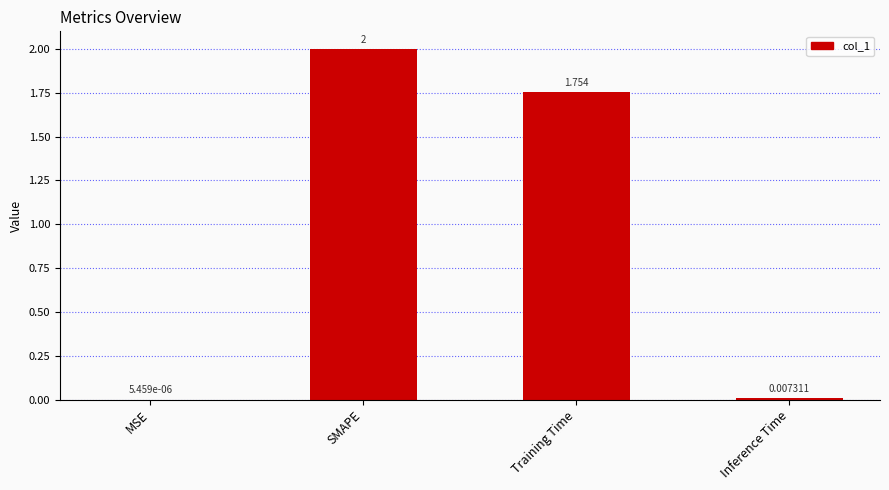

Where does the data first go above 1?

SMAPE